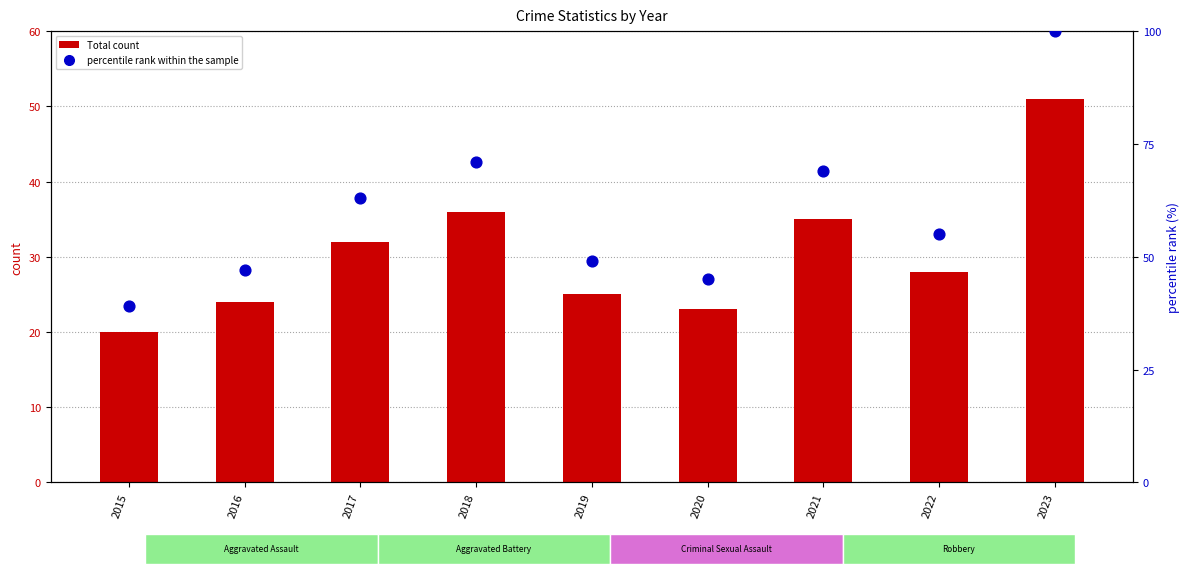

What are all the series names shown in the legend?

Total count, percentile rank within the sample